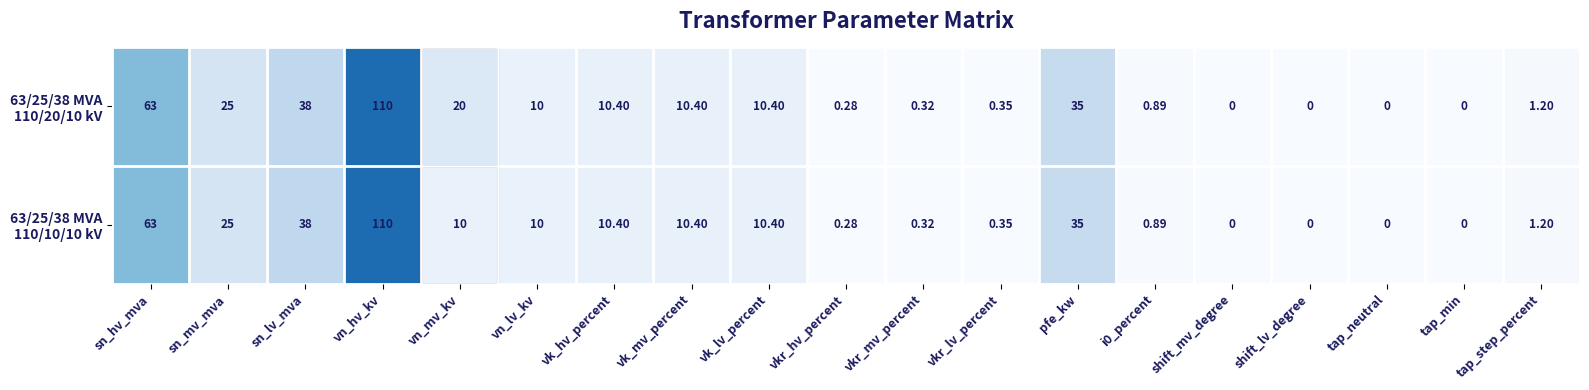

At which category is the sum across all series the highest?

vn_hv_kv